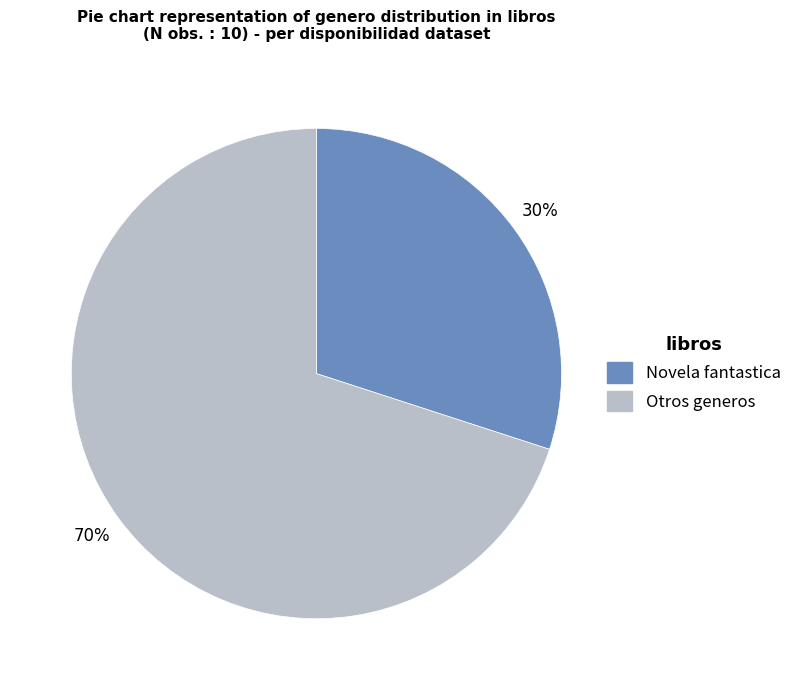

To the nearest percent, what is the average slice percentage?

50%